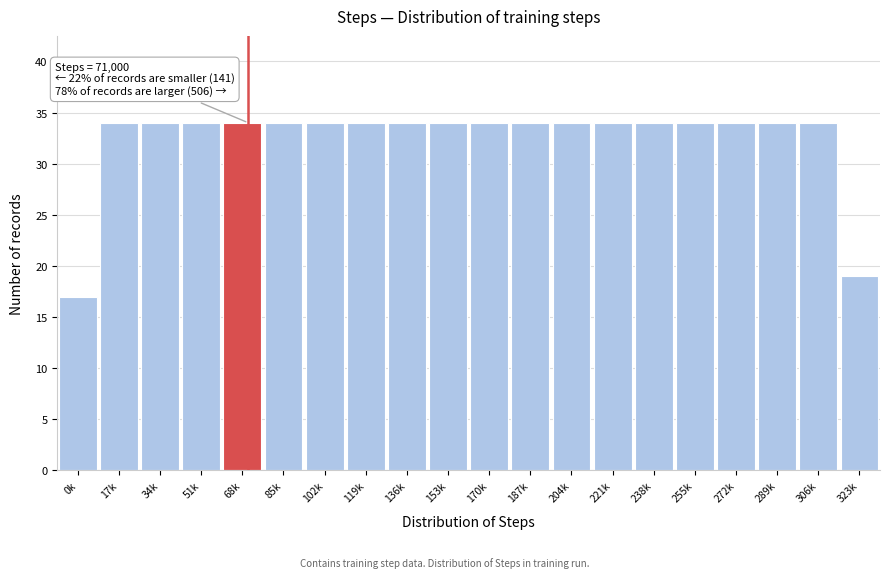

Reading right to left, extract all data points from this chart.

323k=19	306k=34	289k=34	272k=34	255k=34	238k=34	221k=34	204k=34	187k=34	170k=34	153k=34	136k=34	119k=34	102k=34	85k=34	68k=34	51k=34	34k=34	17k=34	0k=17